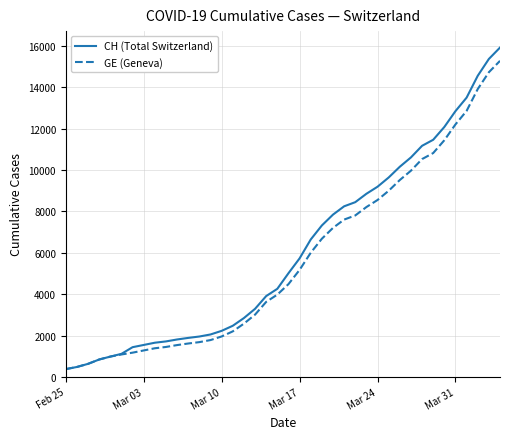

What is the smallest value displayed?

375